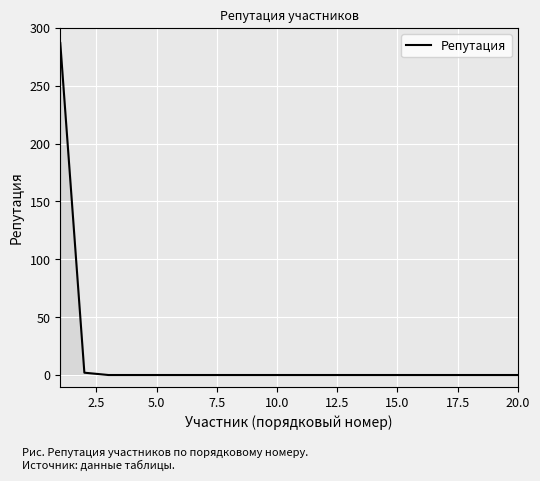

Reading left to right, transcribe all the data shown in this chart.

287	2	0	0	0	0	0	0	0	0	0	0	0	0	0	0	0	0	0	0